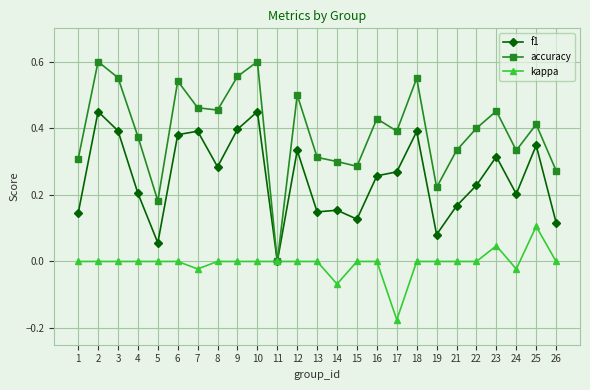

Which category has the lowest value across all series?

17